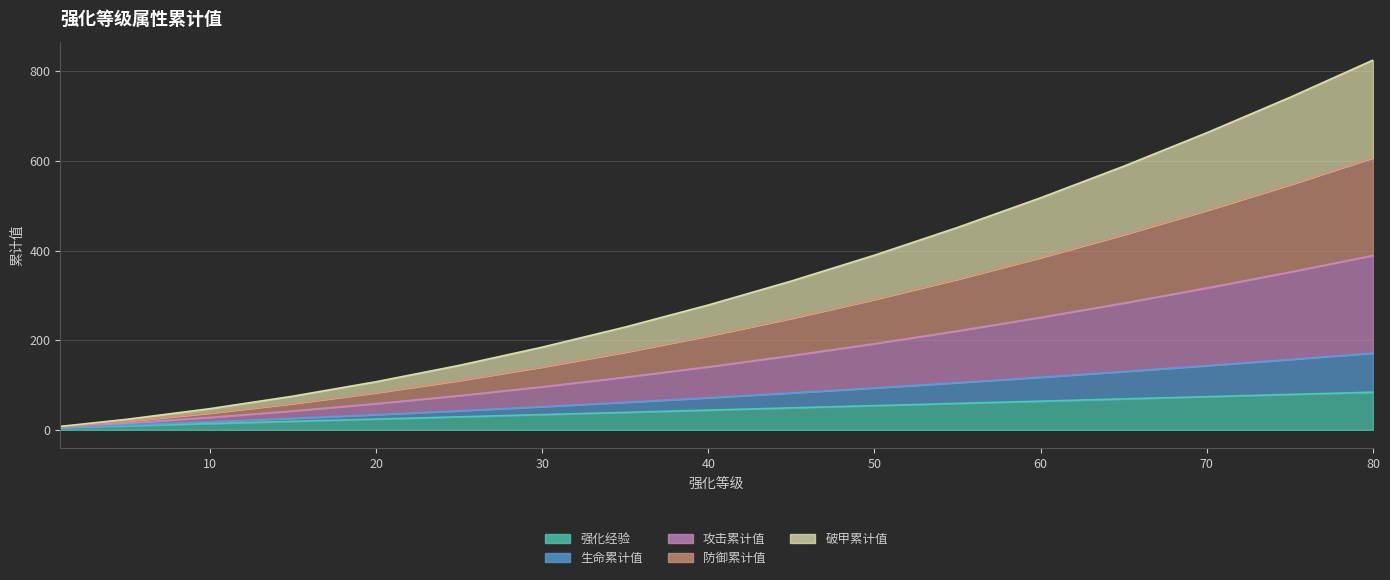

How many lines are shown in the chart?

5